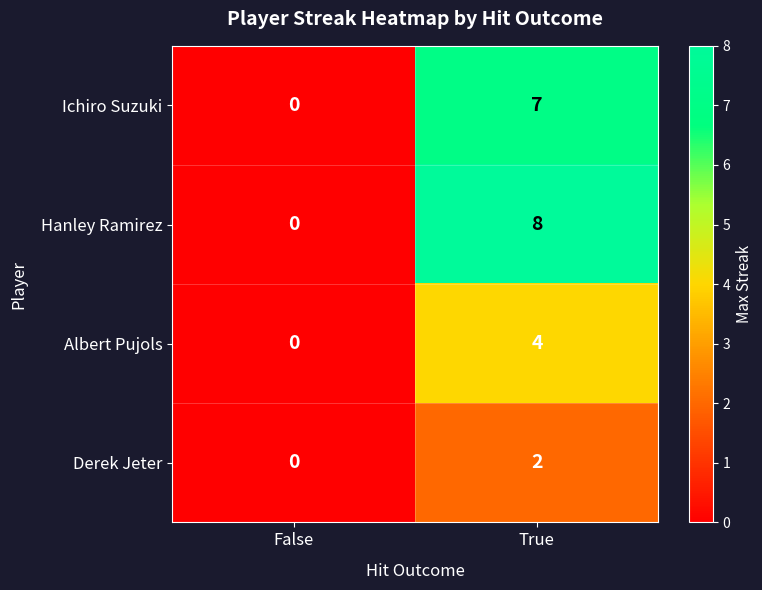

What is the maximum value shown in the chart?

8